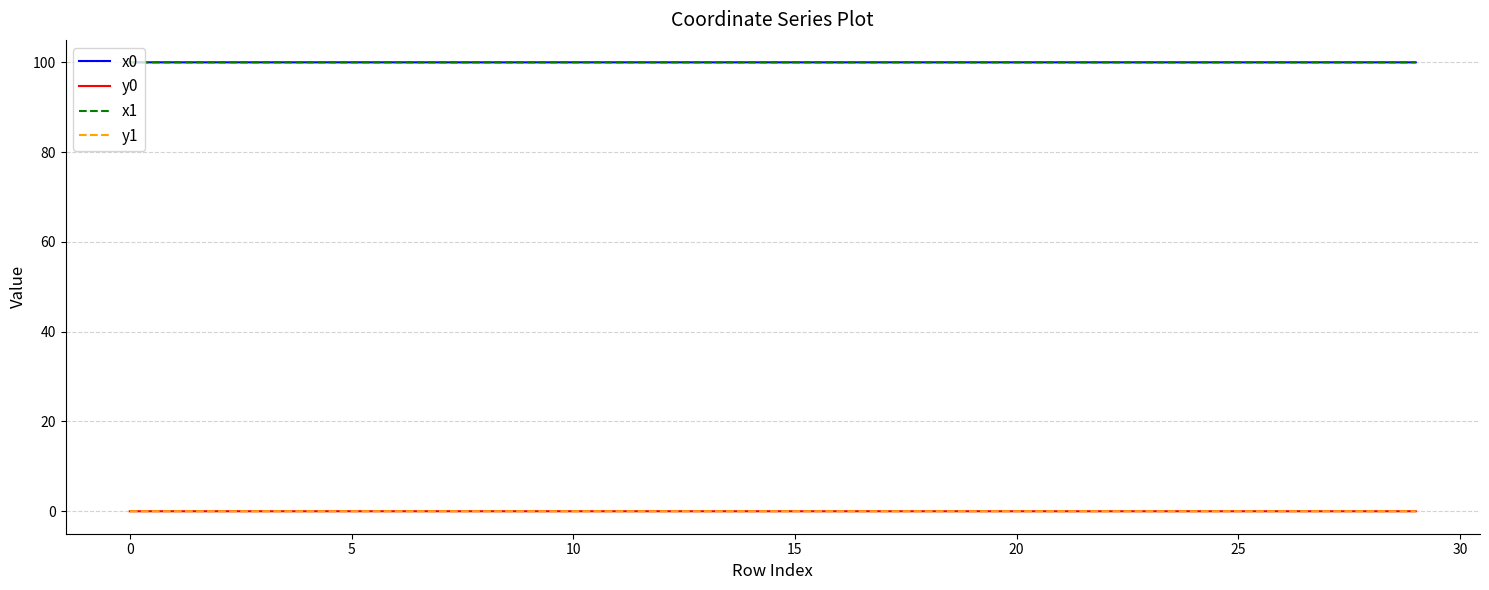

What is the maximum value shown in the chart?

100.0